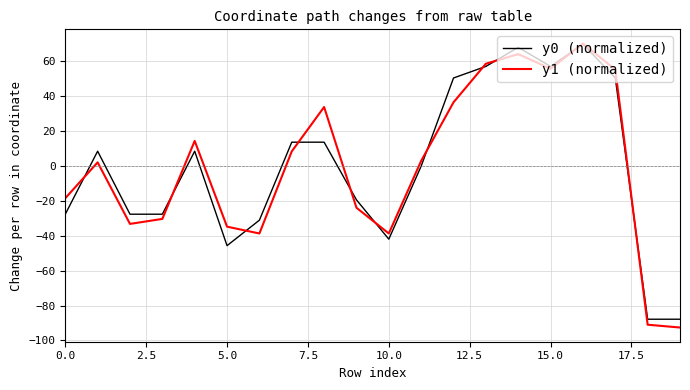

What is the greatest value displayed?

70.2